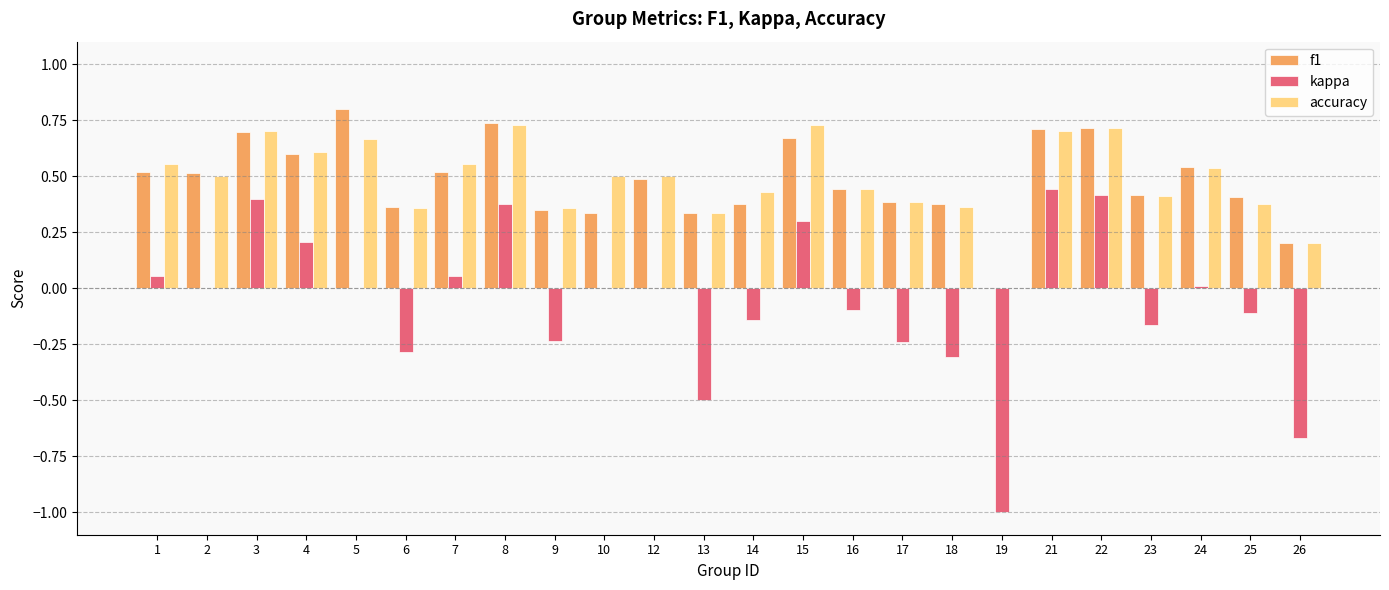

What is the maximum value for f1?

0.8